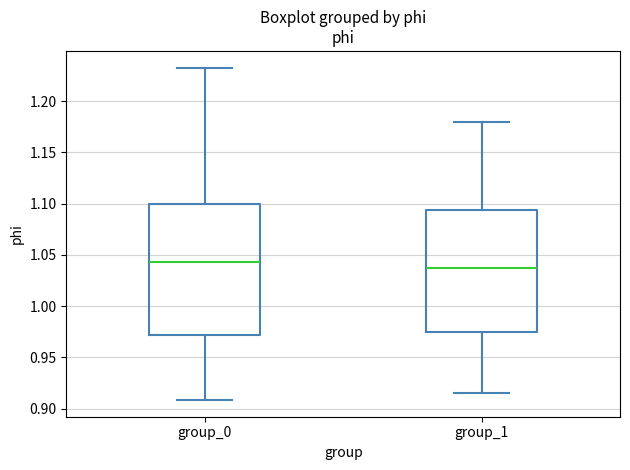

Which box is the tallest, from its lower edge to its upper edge?

group_0